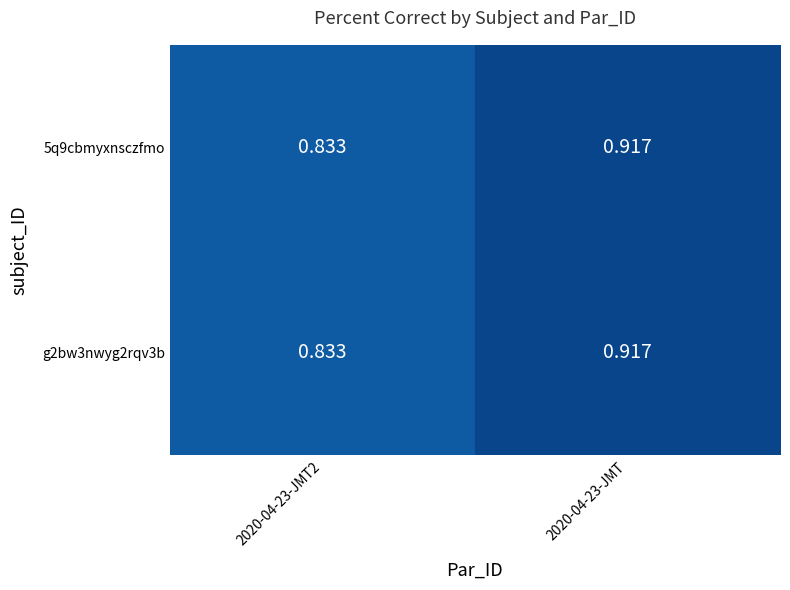

How many series are shown in this chart?

2